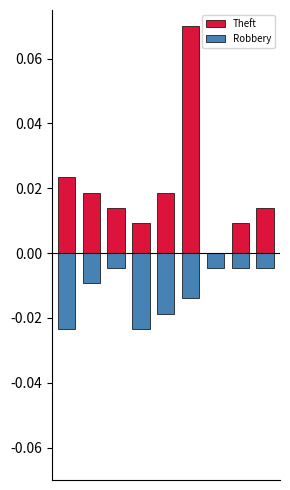

Rank the series by their maximum value, from highest to lowest.

Theft, Robbery